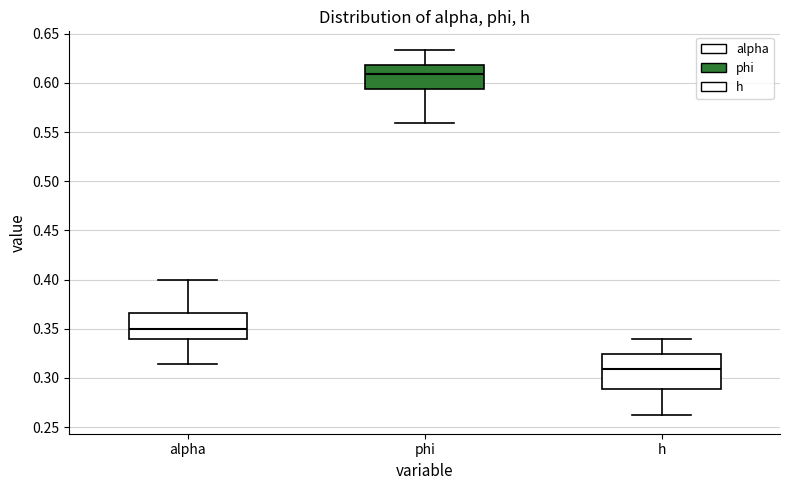

Reading left to right, read every box against the y-axis: the position of its median line, the range the box covers, and the ends of its whiskers. The values are not printed on the chart, so give them approximately, as read against the axis.

alpha: median 0.350, box 0.340 to 0.365, whiskers 0.315 to 0.400
phi: median 0.610, box 0.595 to 0.620, whiskers 0.560 to 0.635
h: median 0.310, box 0.290 to 0.325, whiskers 0.260 to 0.340